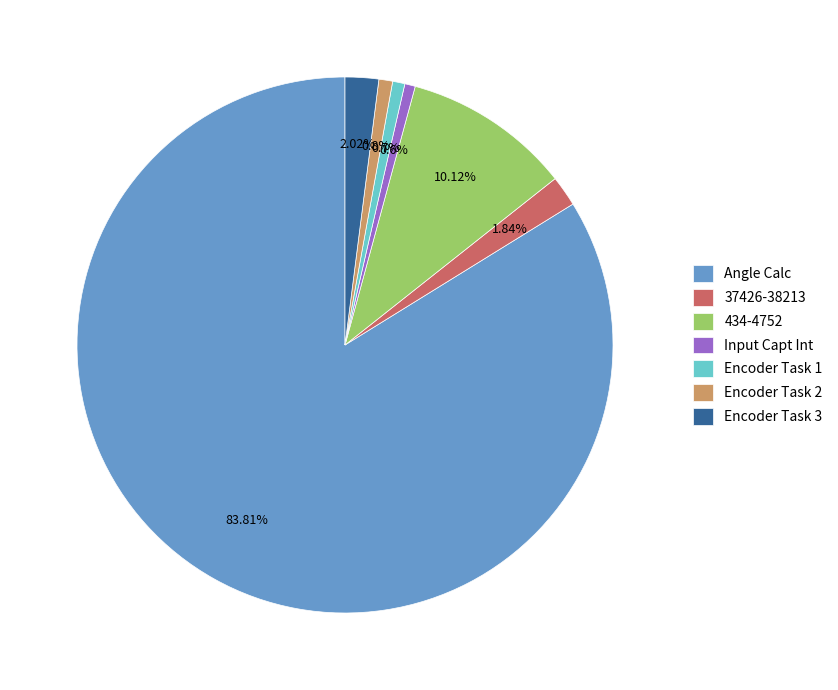

Is there any slice that represents more than half of the pie?

Yes